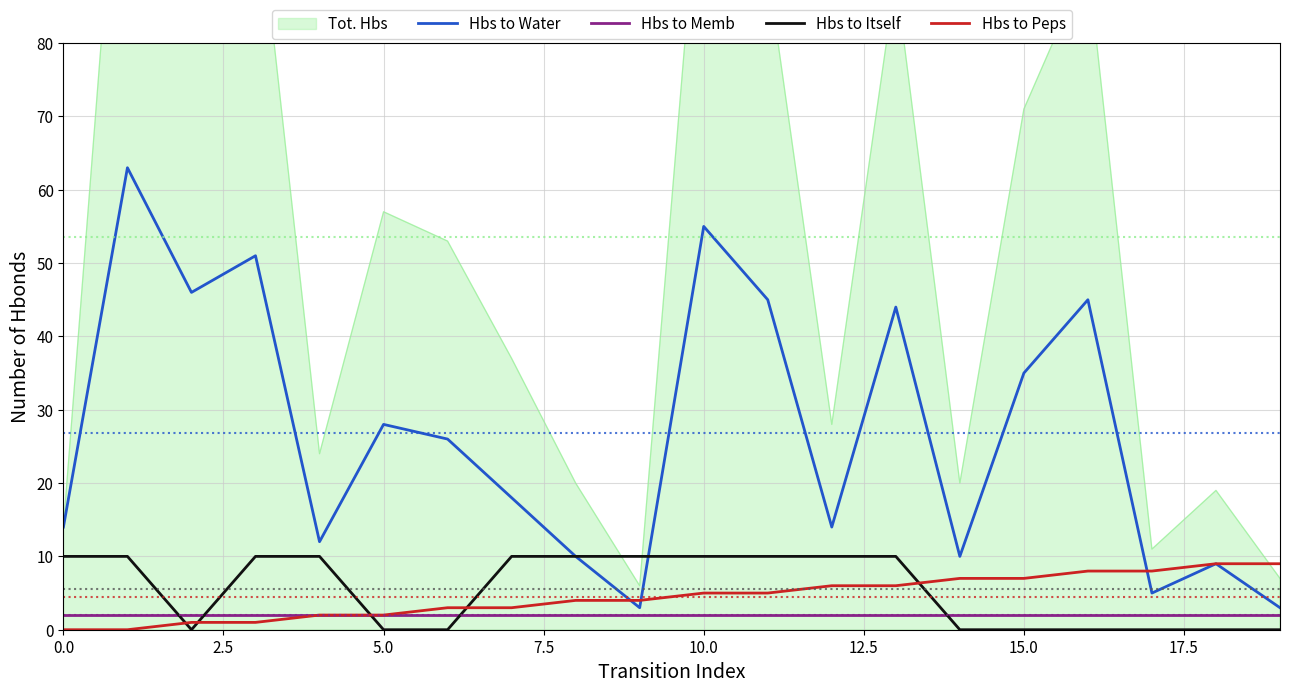

True or false: Hbs to Itself and Hbs to Peps intersect in this chart.

True